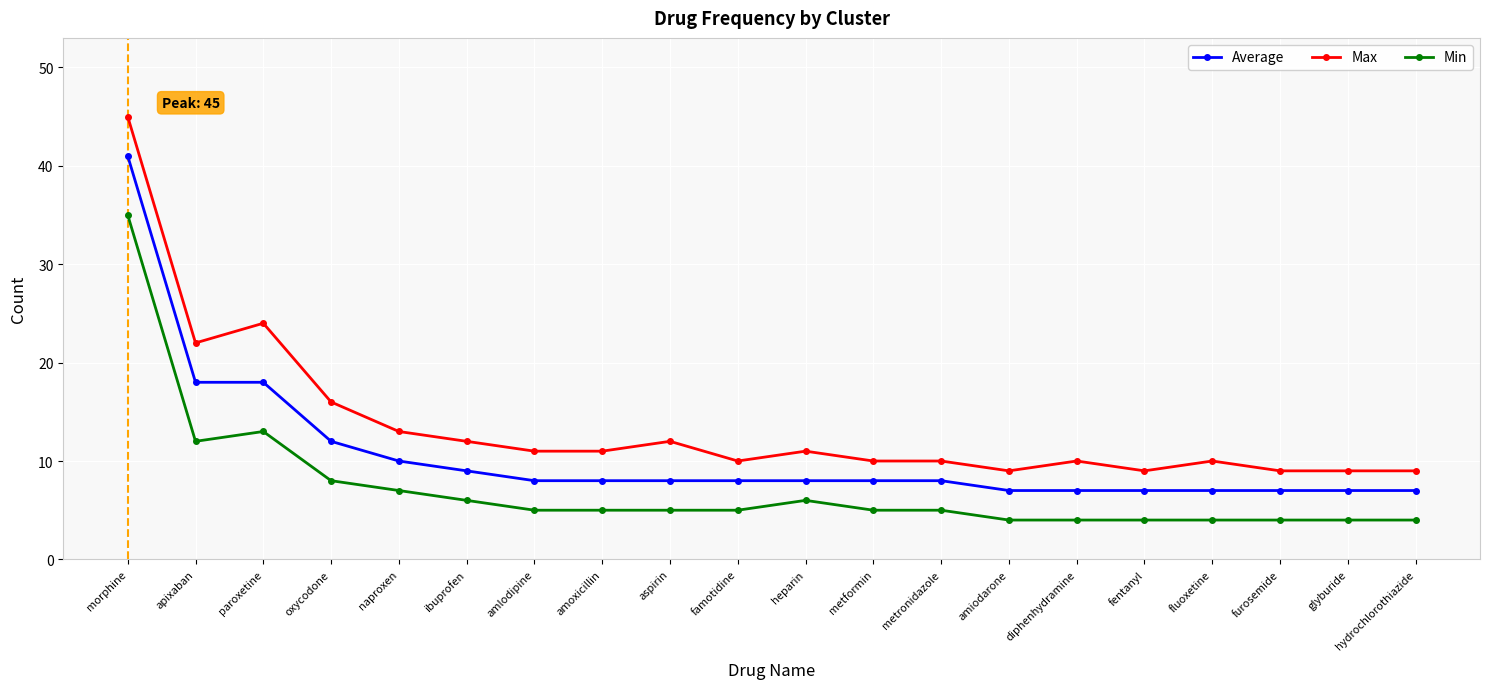

Which series has the widest spread of values?

Max